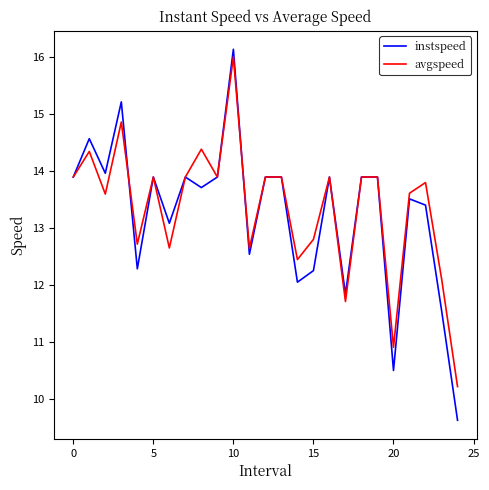

What is the minimum value for avgspeed?

10.2